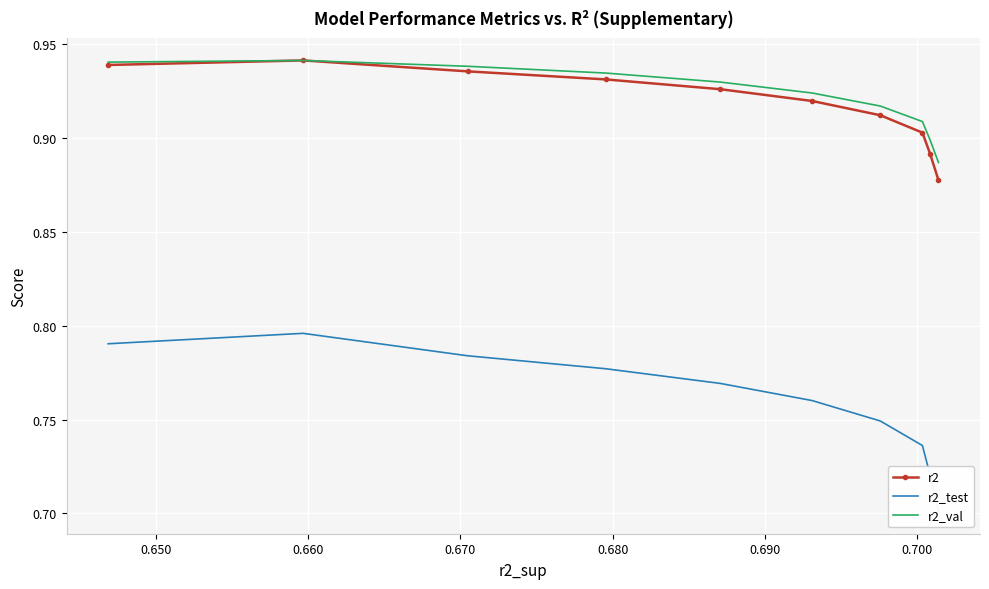

True or false: r2_val has a value of 0.9 at 0.660.

True